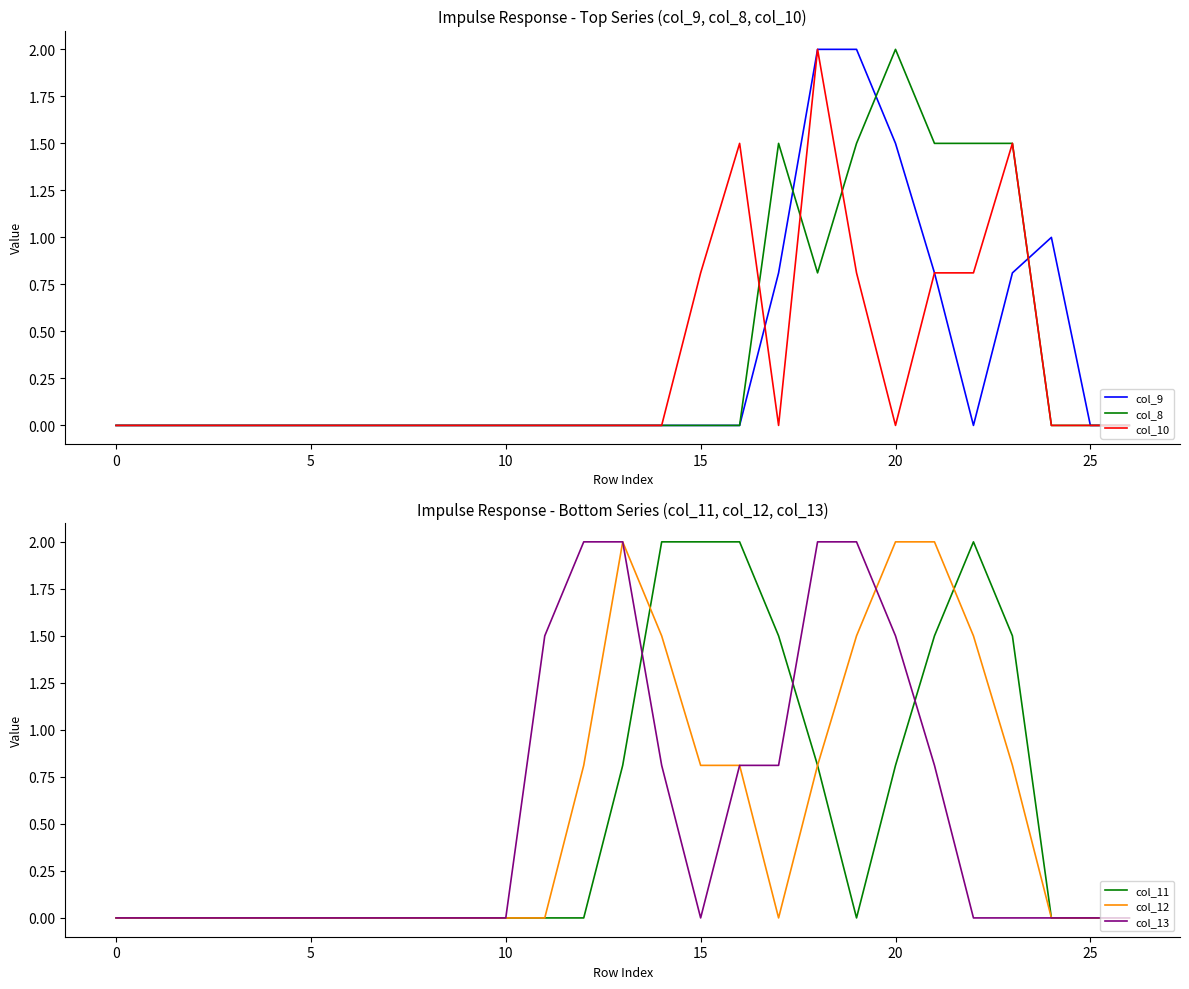

Which category has the highest value across all series?

18